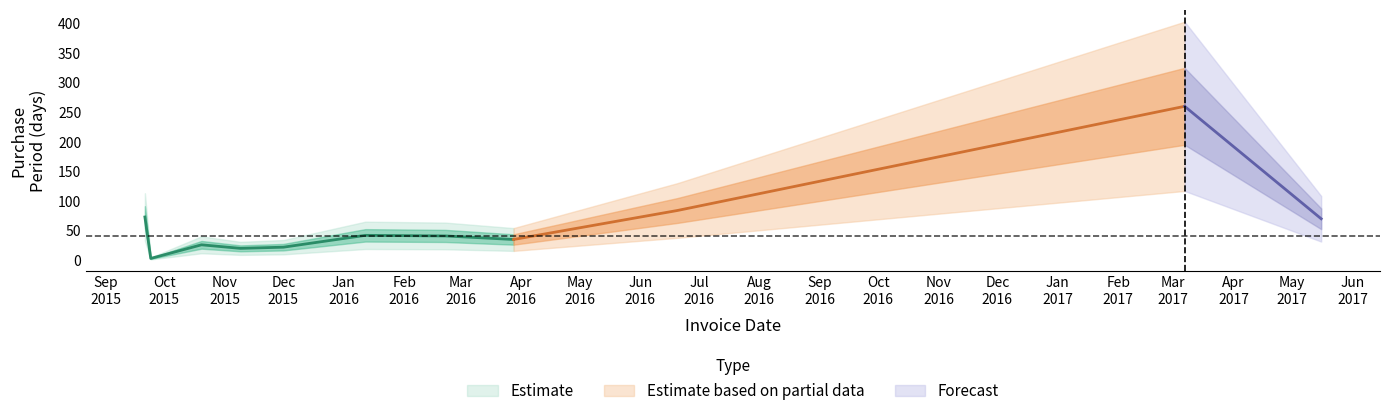

What is the change in value from 2015-10-20 to 2016-02-22?

+15